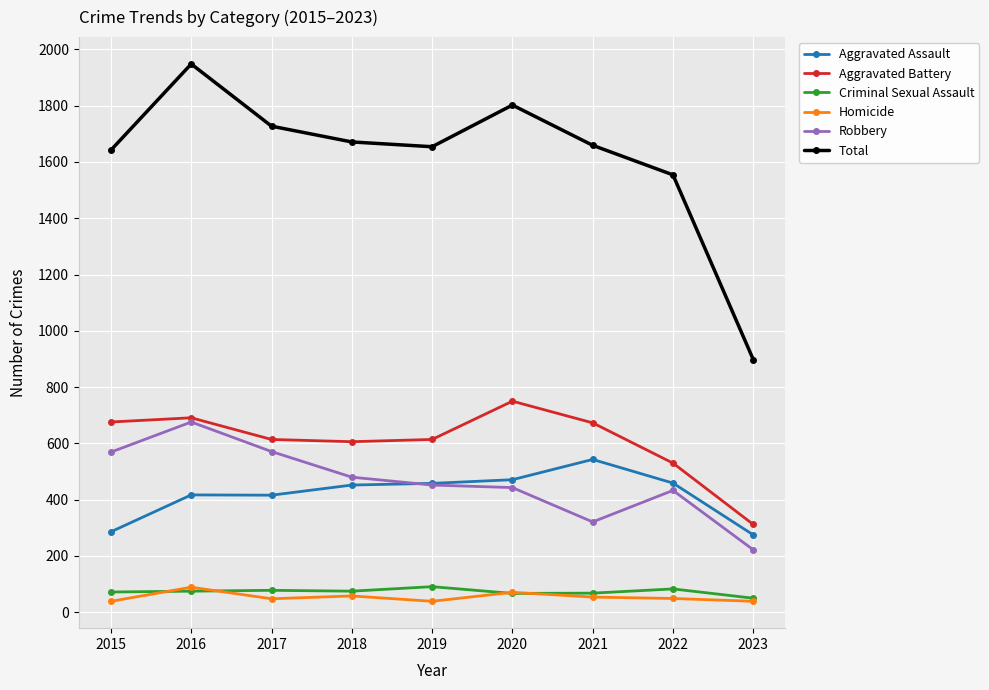

The Aggravated Assault series shows 417 at 2016. True or false?

True